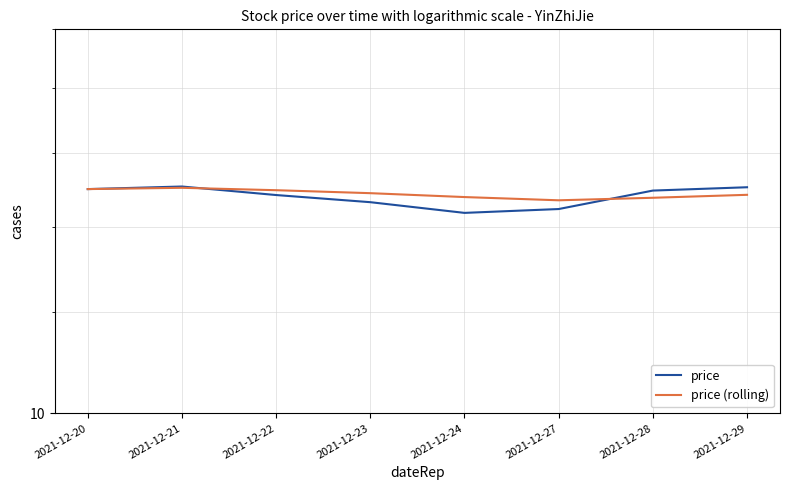

Reading left to right, extract all data points from this chart.

price: 2021-12-20=15.0	2021-12-21=15.1	2021-12-22=14.8	2021-12-23=14.6	2021-12-24=14.4	2021-12-27=14.5	2021-12-28=14.9	2021-12-29=15.0
price (rolling): 2021-12-20=15.0	2021-12-21=15.0	2021-12-22=15.0	2021-12-23=14.9	2021-12-24=14.8	2021-12-27=14.7	2021-12-28=14.8	2021-12-29=14.8